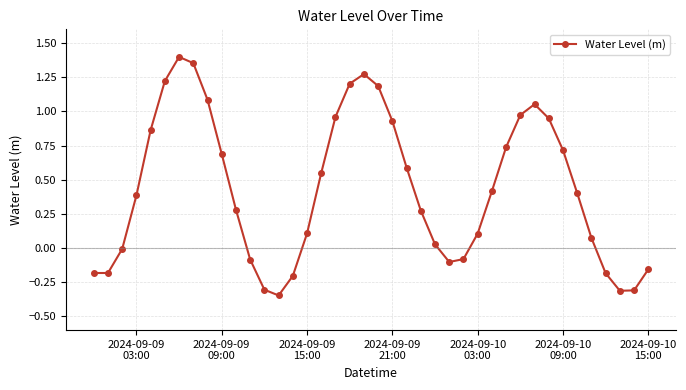

What is the average value?

0.4